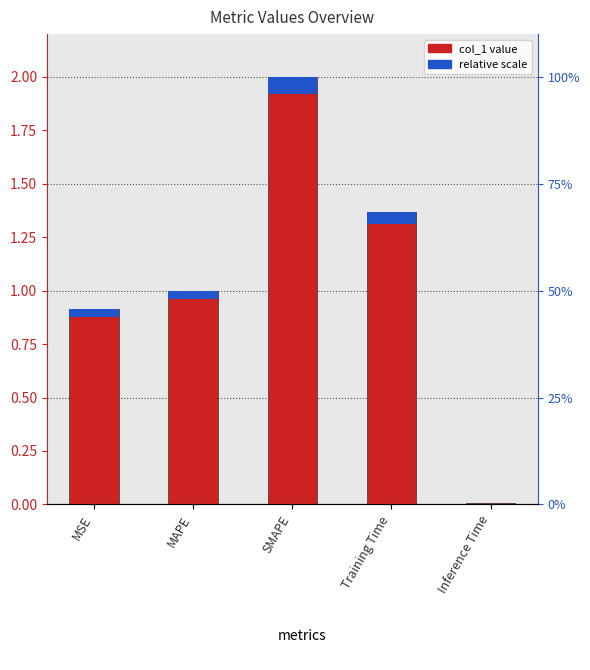

Does the chart contain stacked bars?

No